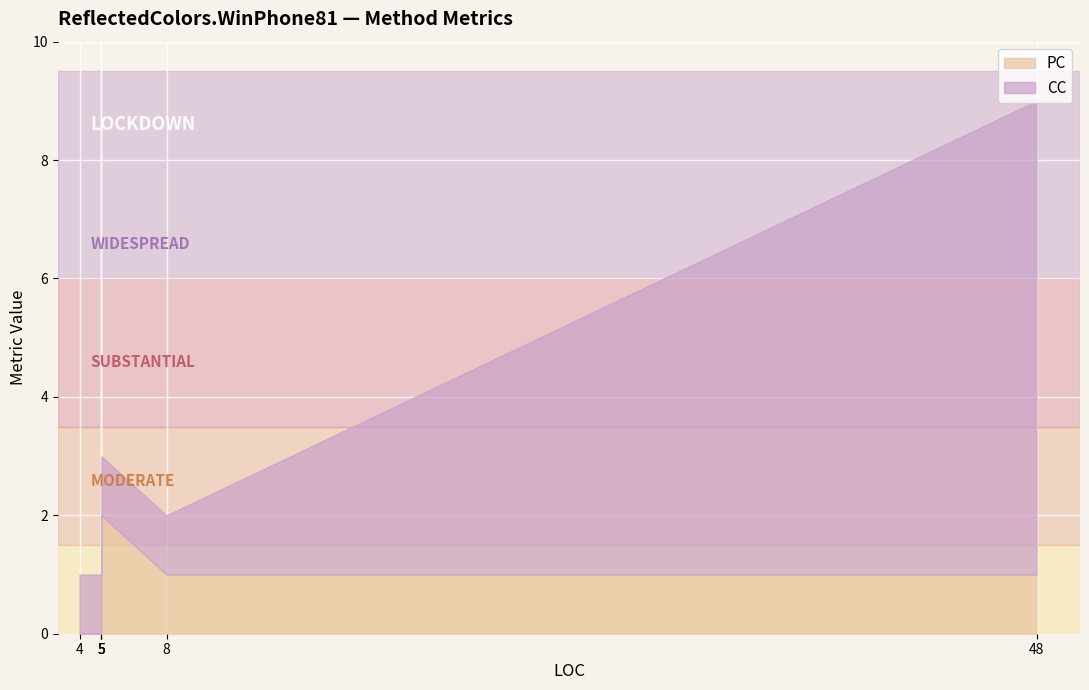

At which label does PC reach its minimum?

4